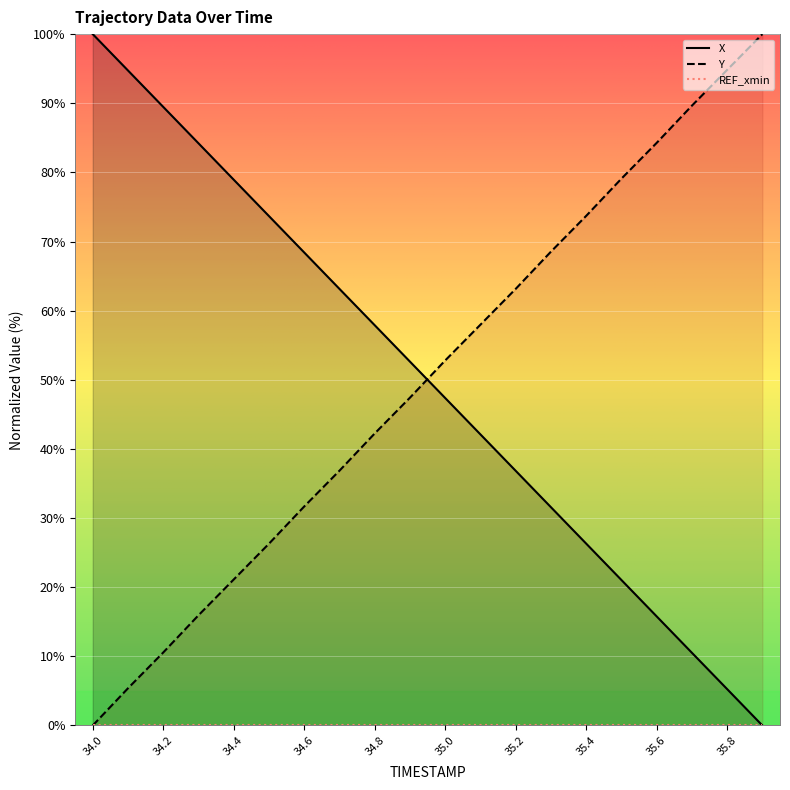

List the series in order of their peak value, highest first.

X, Y